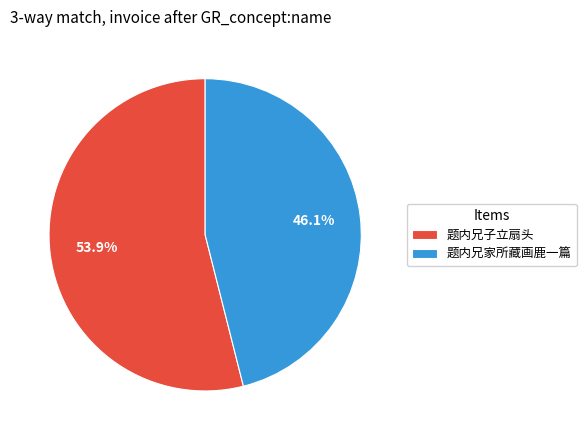

How many slices are in this pie chart?

2